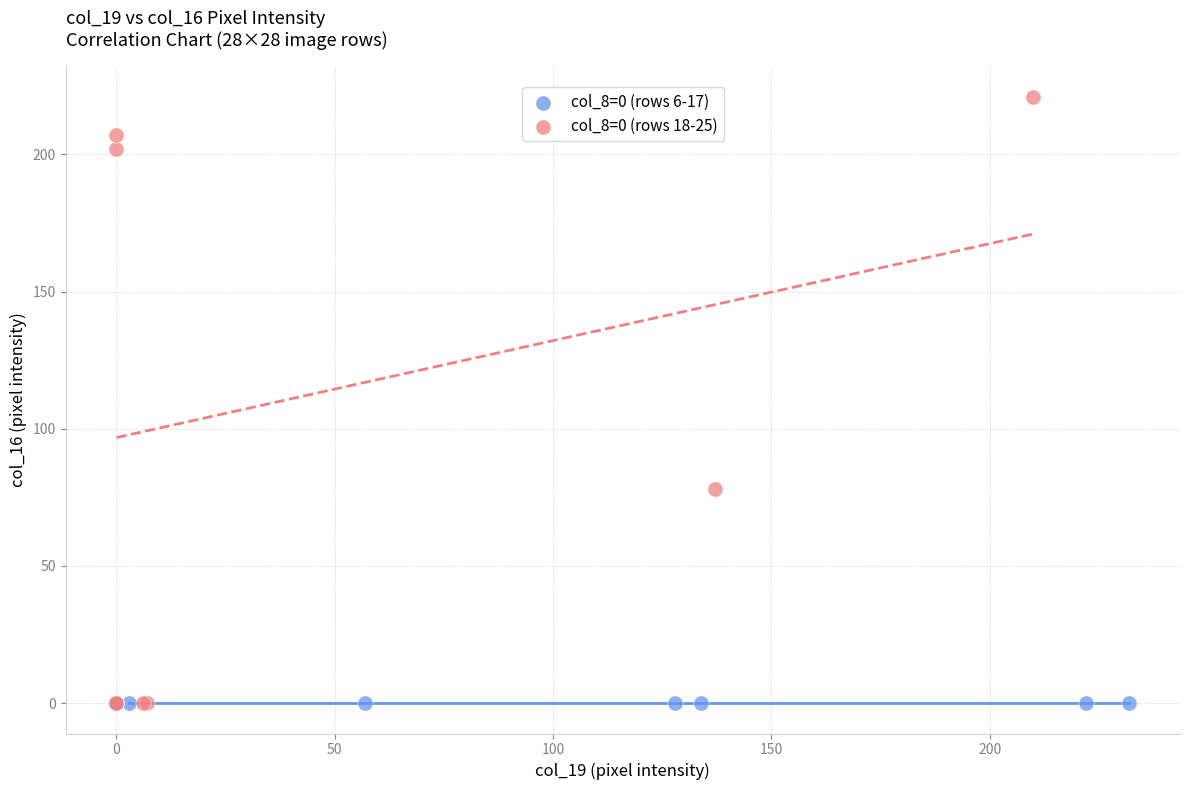

Which series contains the highest Y value?

col_8=0 (rows 18-25)